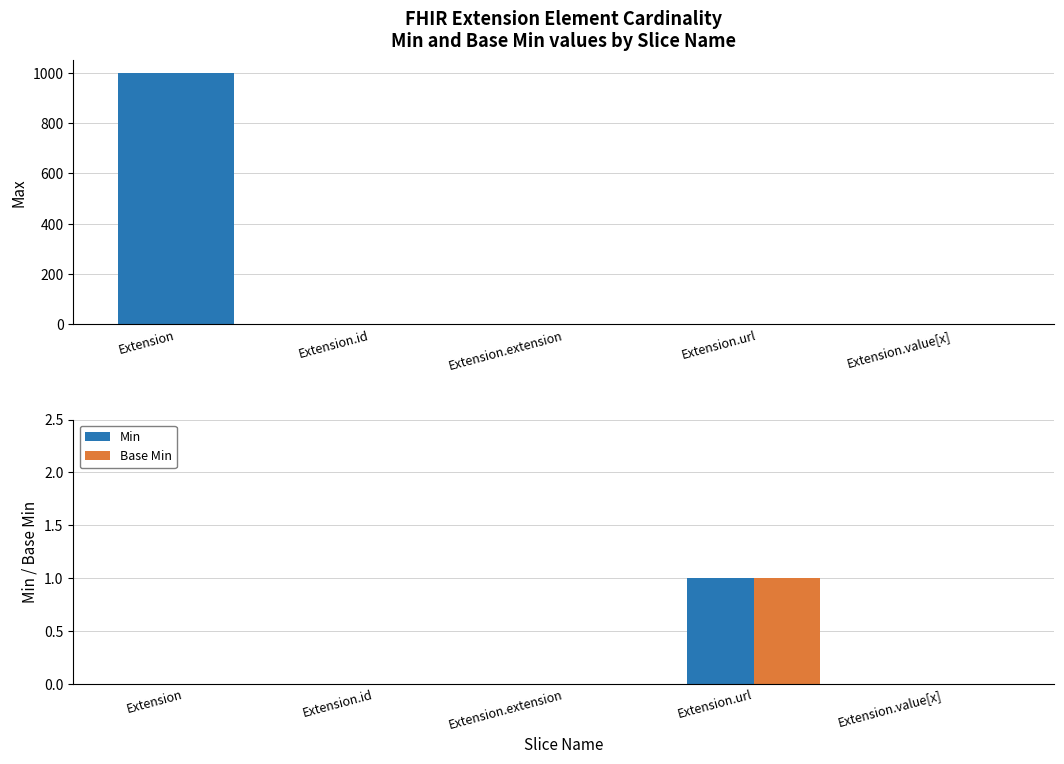

How many Base Min values are between 0 and 1?

5